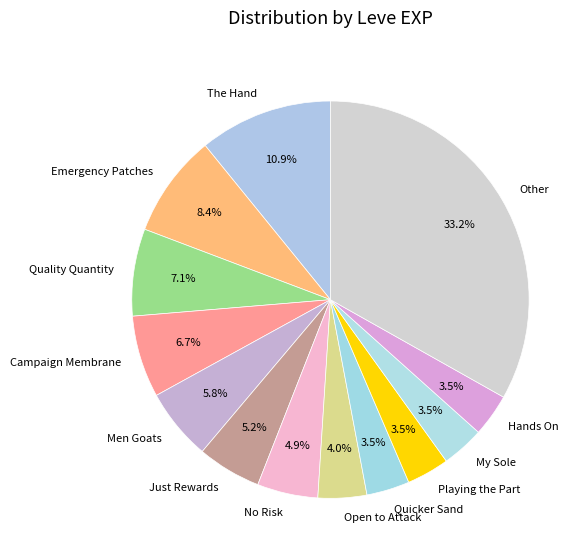

Is there any slice that represents more than half of the pie?

No